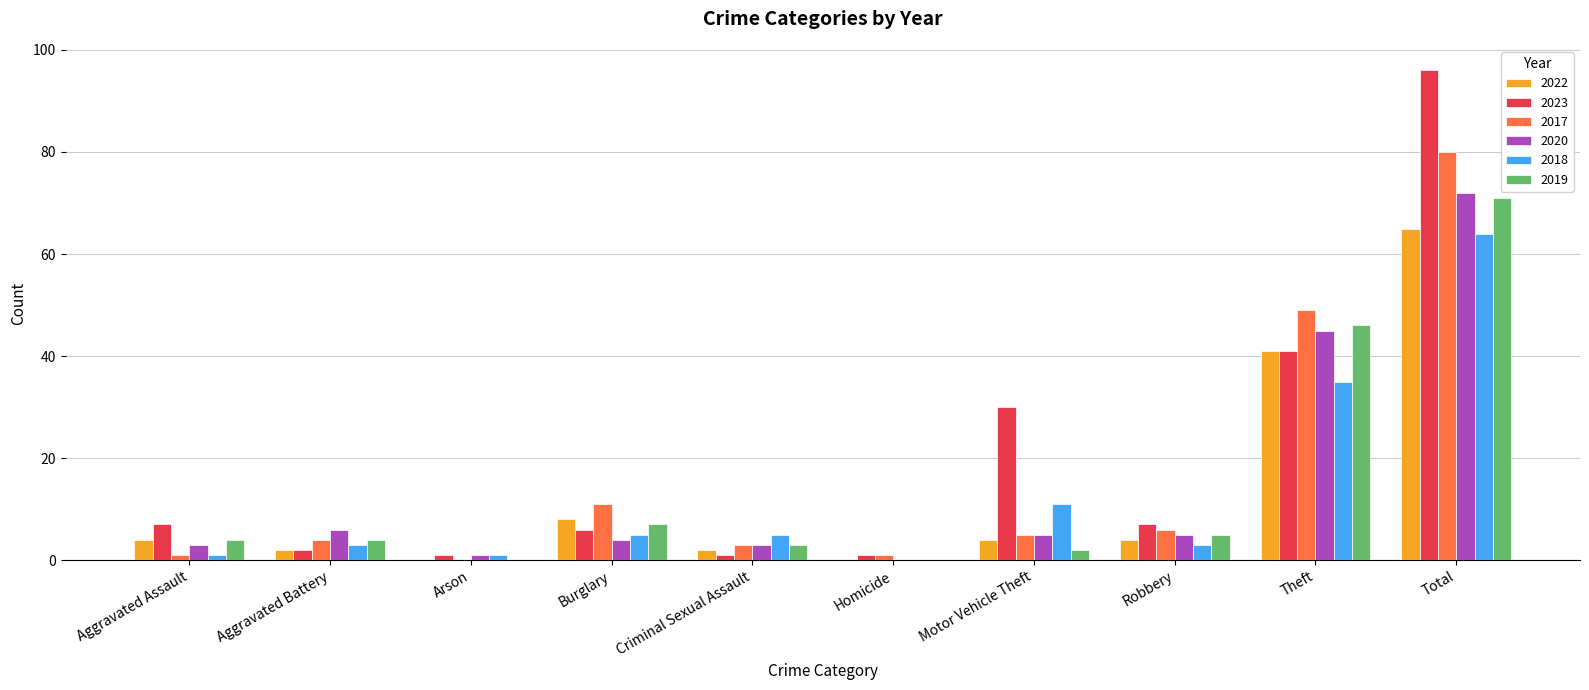

Count the number of data series in this chart.

6